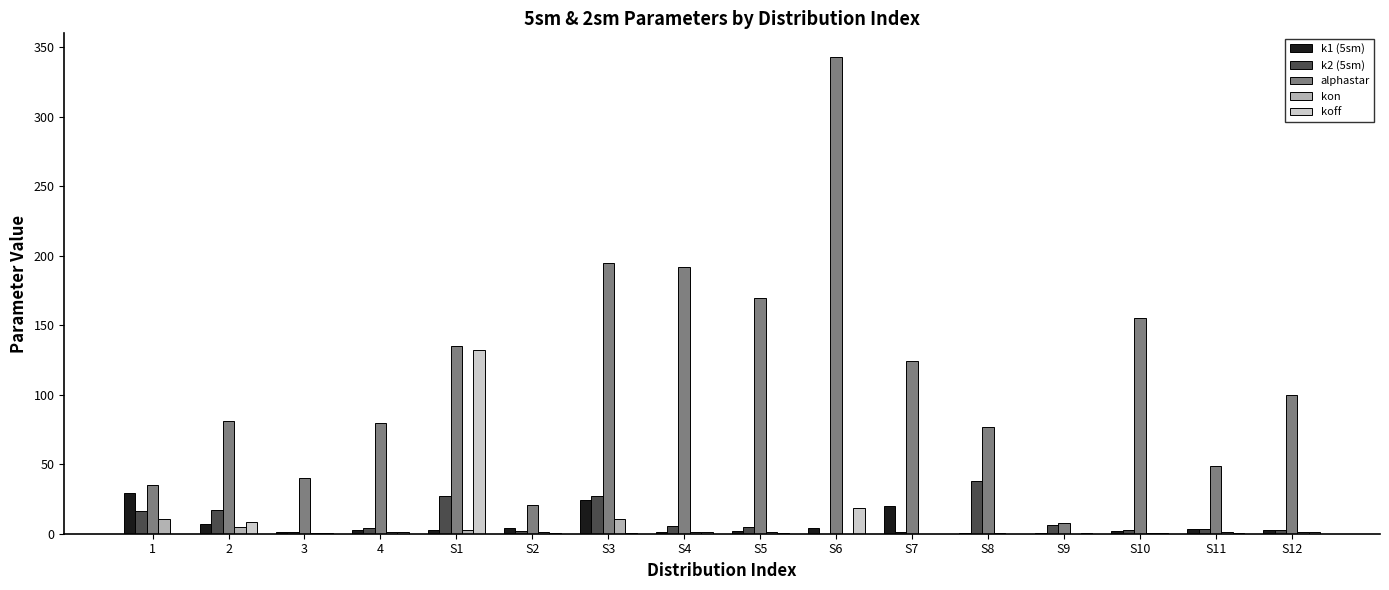

The value of alphastar at S2 is 21.0. True or false?

True